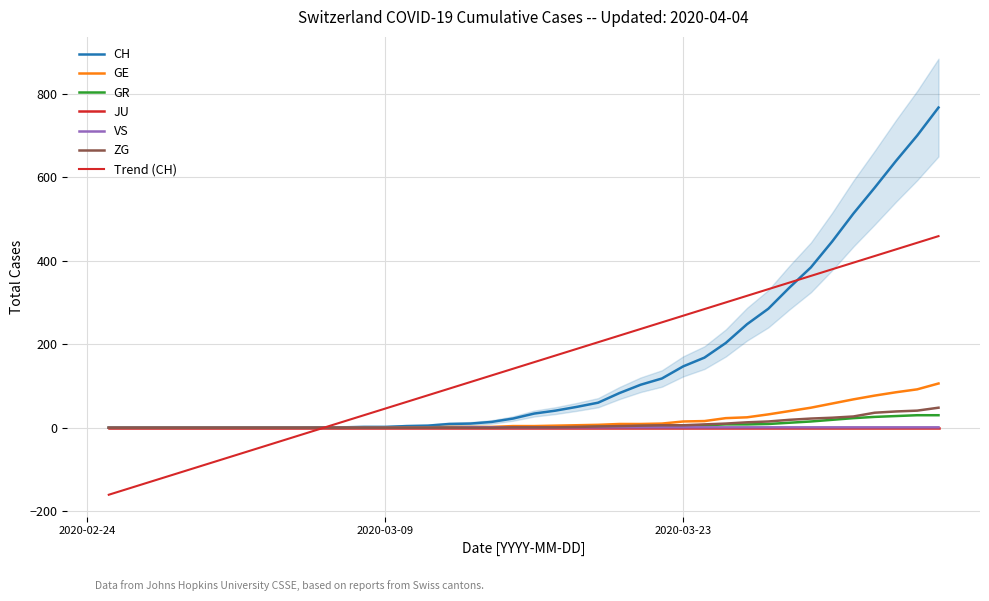

What are all the series names shown in the legend?

CH, GE, GR, VS, ZG